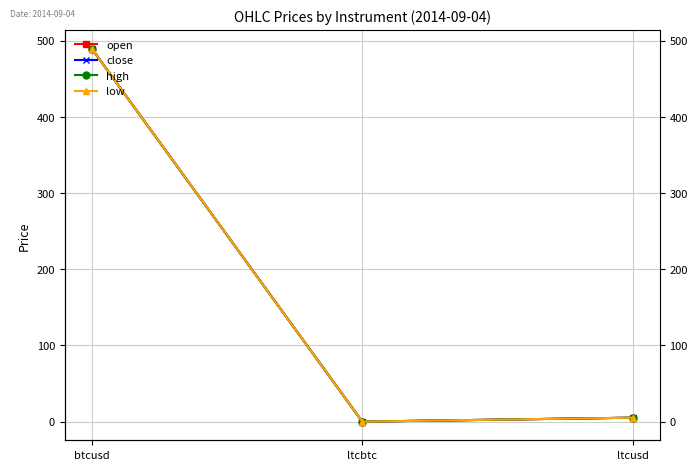

Reading right to left, what are all the values shown in this chart?

open: 5.2	0.0	489.7
close: 5.2	0.0	489.7
high: 5.2	0.0	489.7
low: 5.2	0.0	489.7